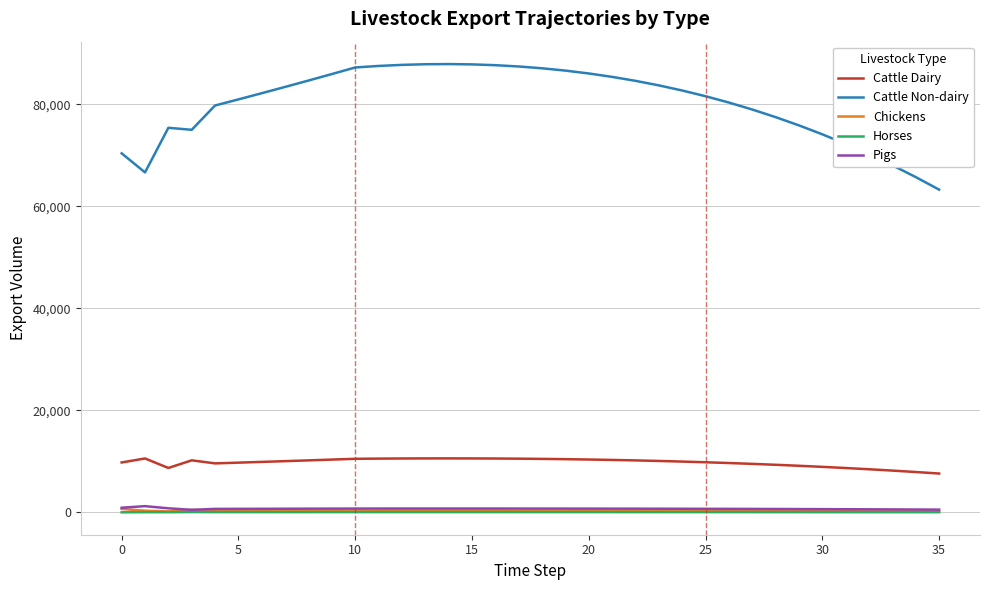

True or false: Horses and Cattle Dairy cross at least once.

False